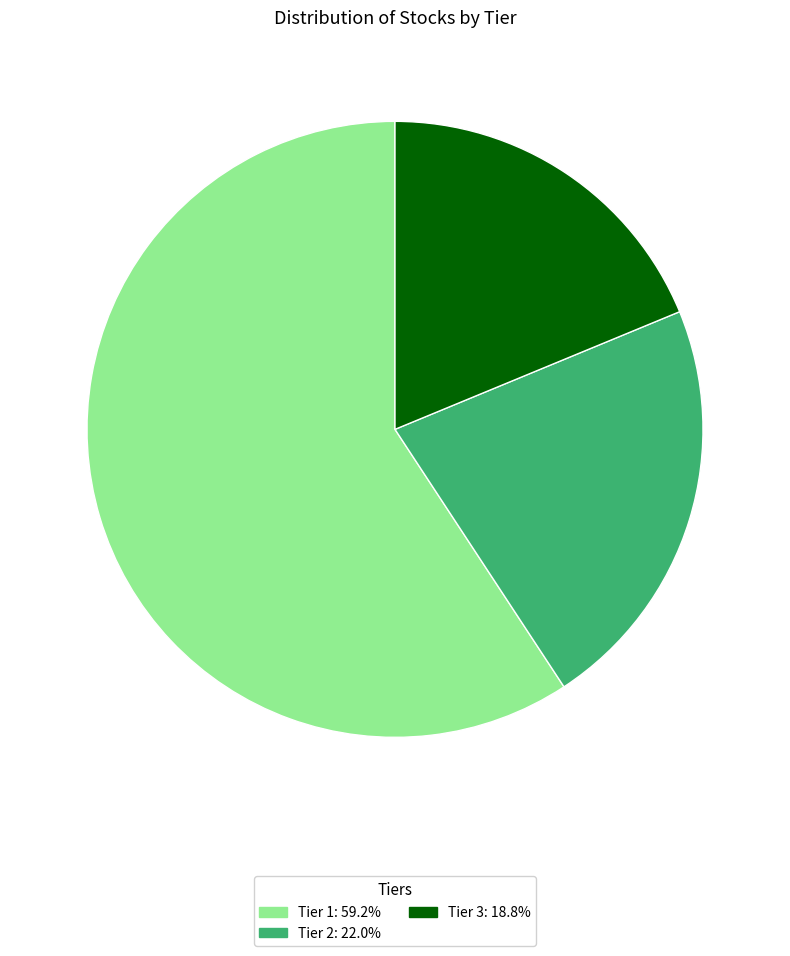

Is Tier 3 the majority of the pie?

No